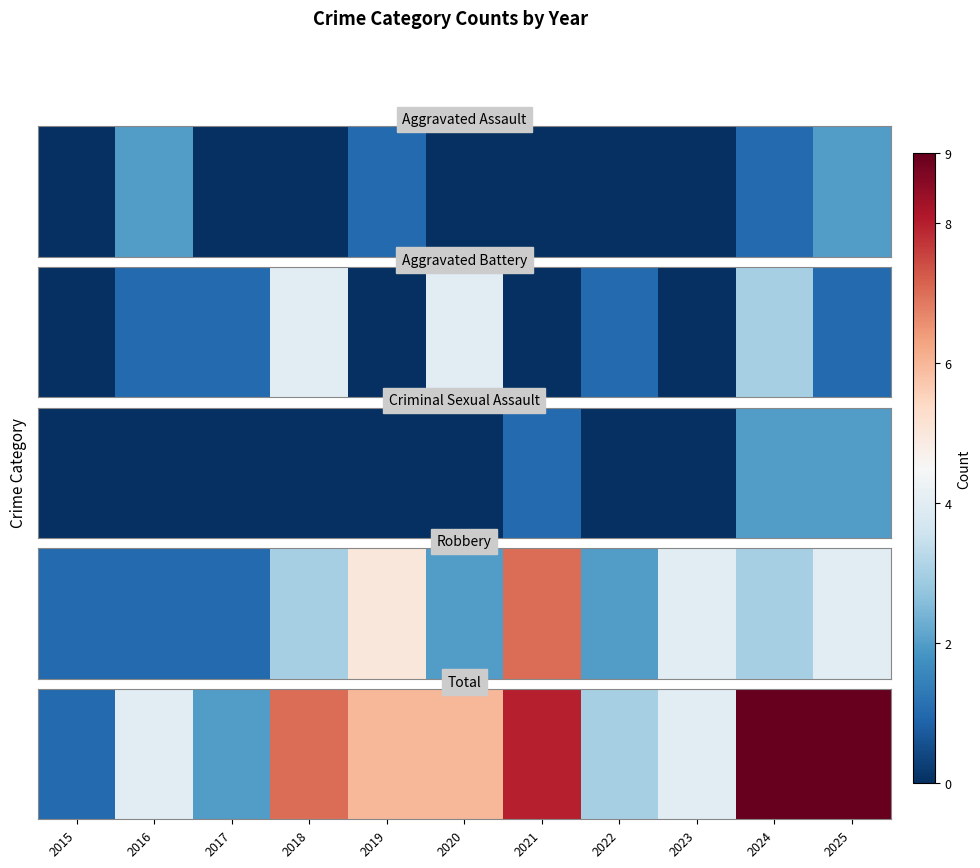

List the labels in order of value, largest first.

2024, 2025, 2021, 2018, 2019, 2020, 2016, 2023, 2022, 2017, 2015